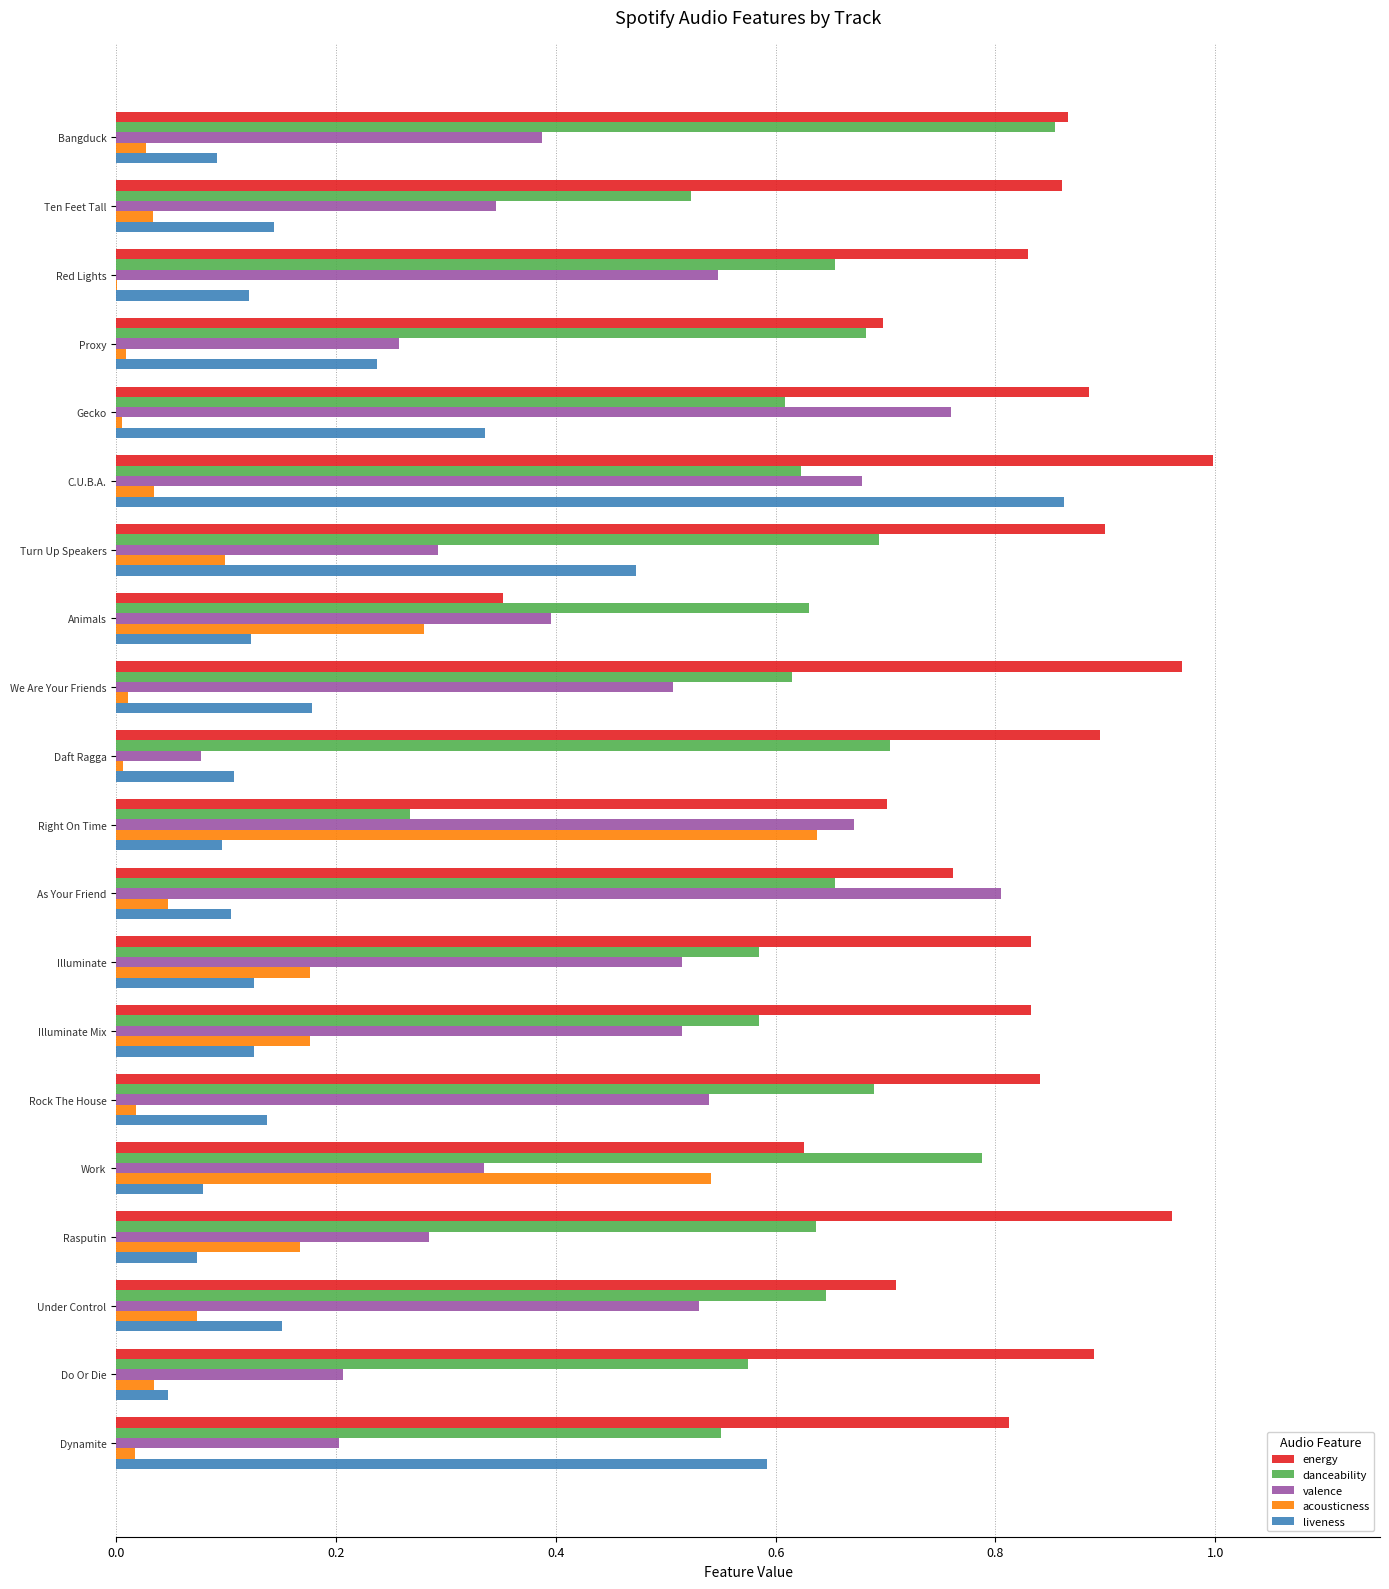

At which category is the sum across all series the highest?

C.U.B.A.